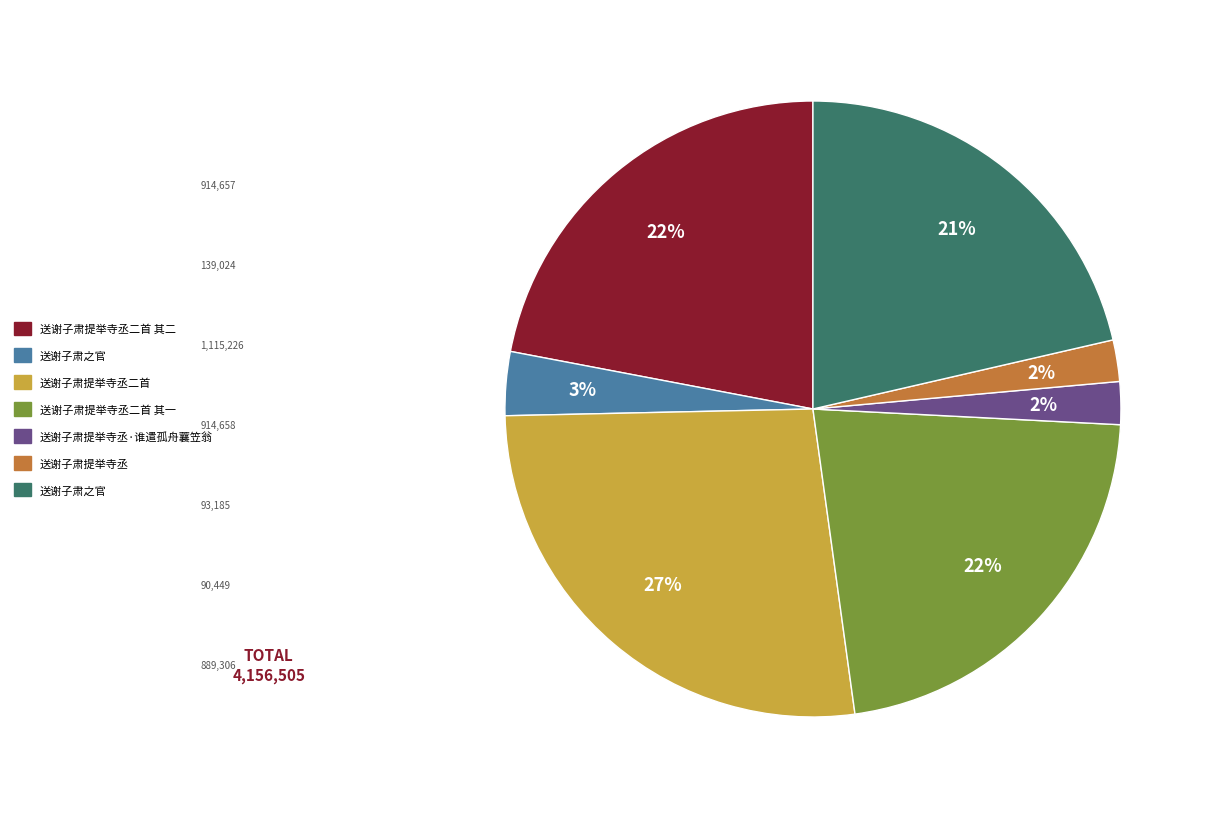

Is there any slice that represents more than half of the pie?

No